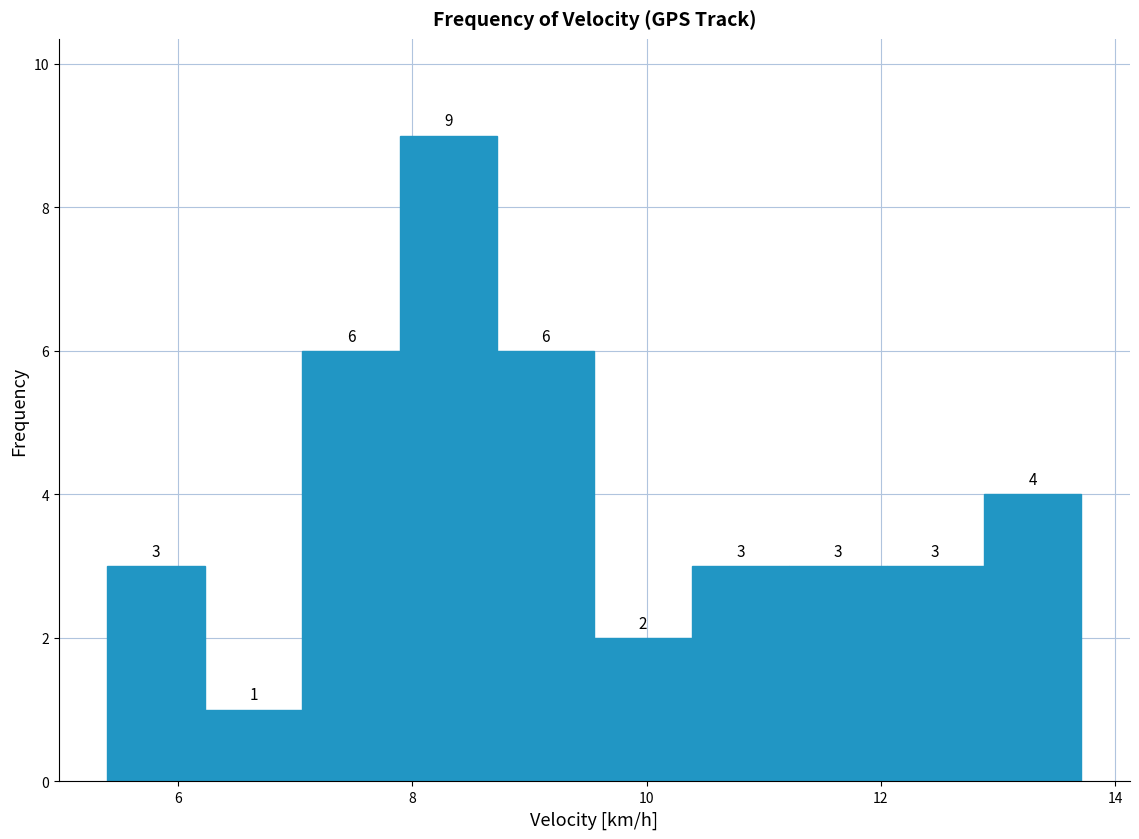

How tall is the bar that spans 10.4 to 11.2 on the x-axis? The bar edges are not printed on the chart, so give them approximately, as read against the axis.

3